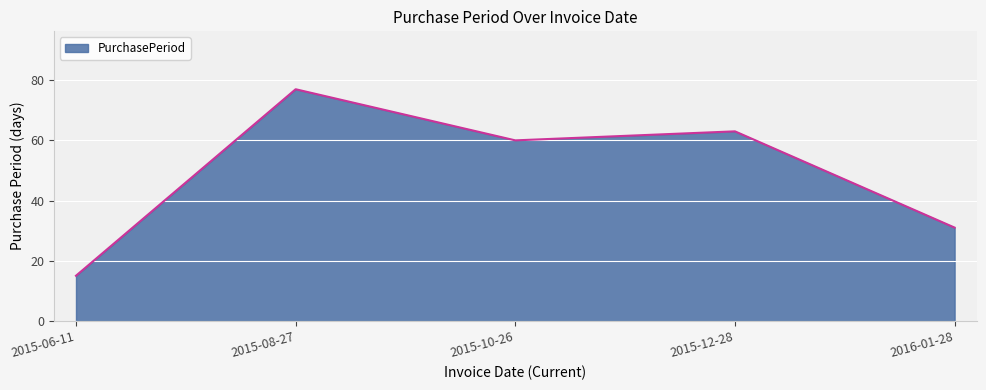

How many lines are shown in the chart?

1